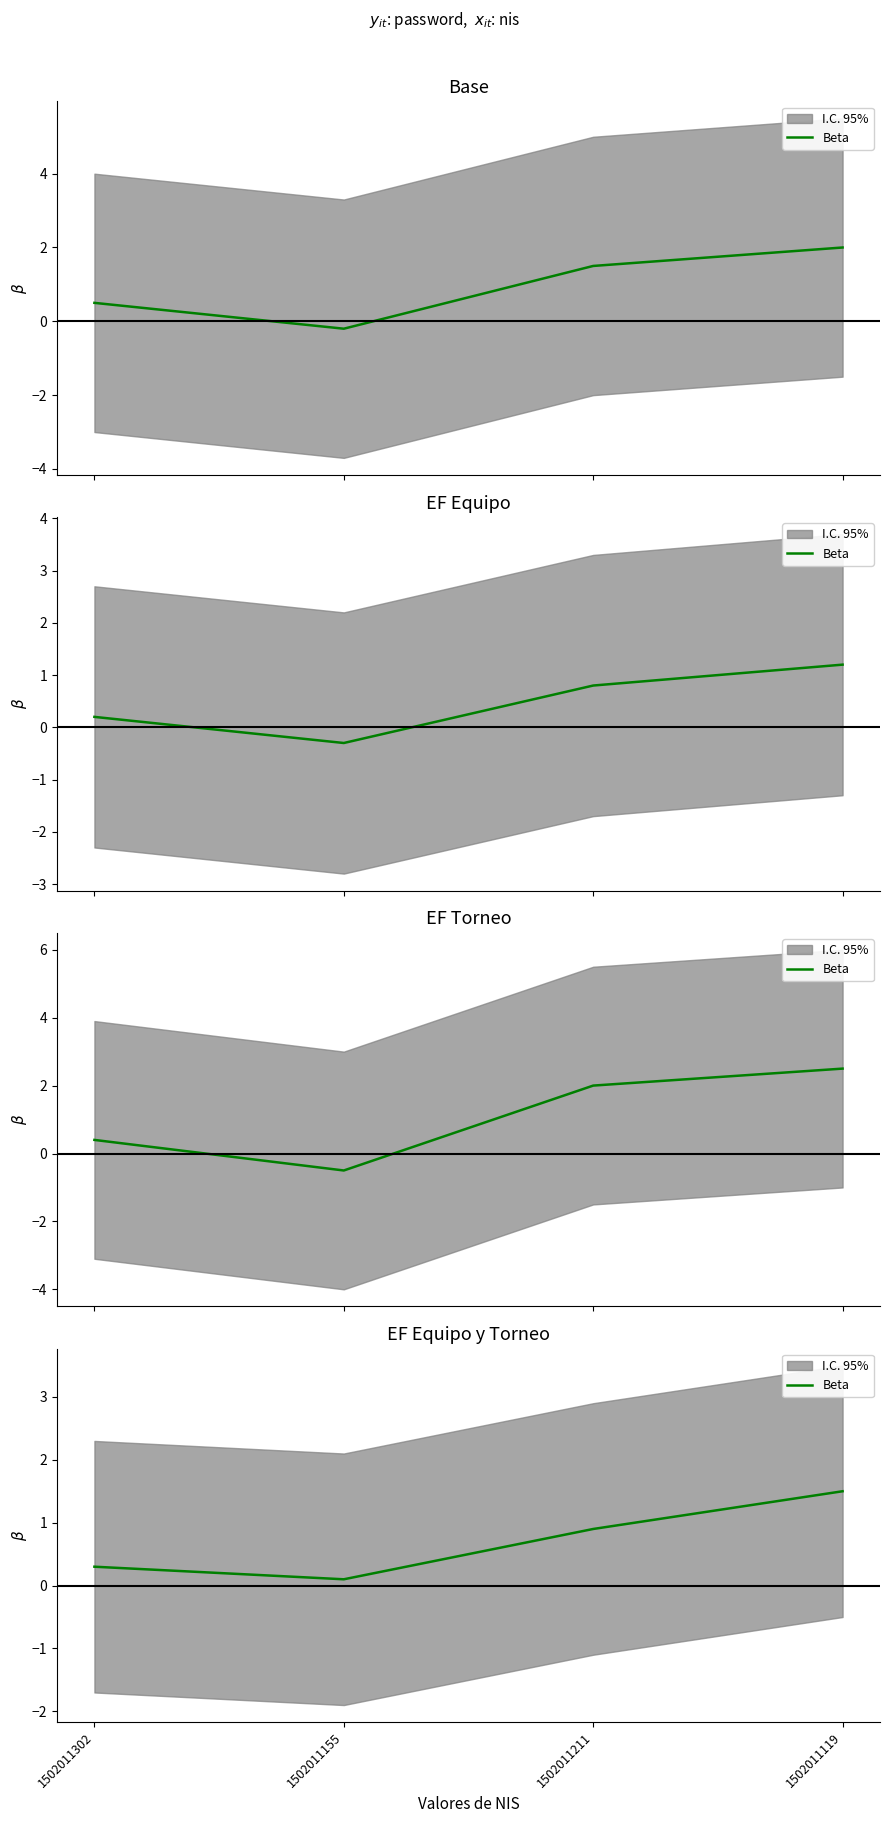

Which category has the lowest value across all series?

1502011155